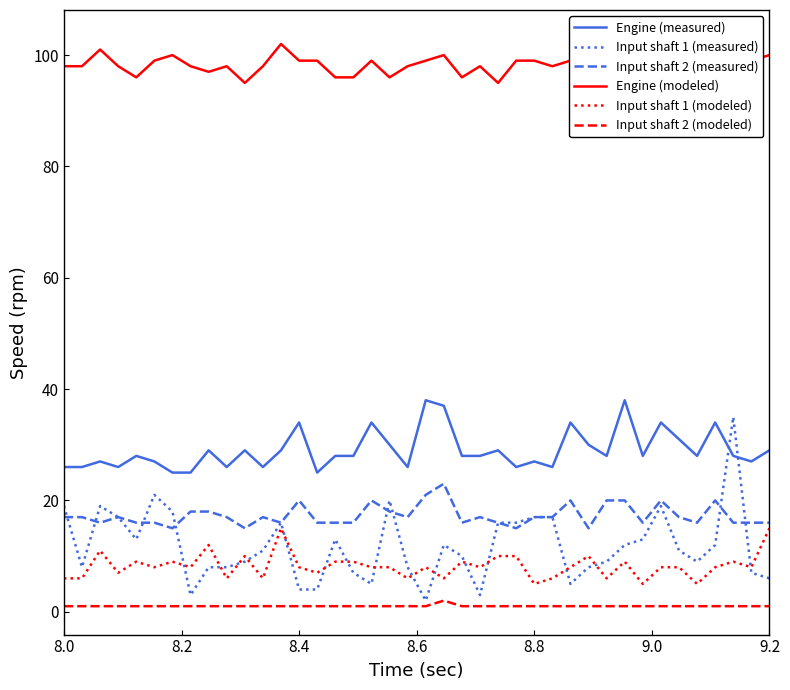

How many values in the Input shaft 2 (modeled) series exceed 1?

1